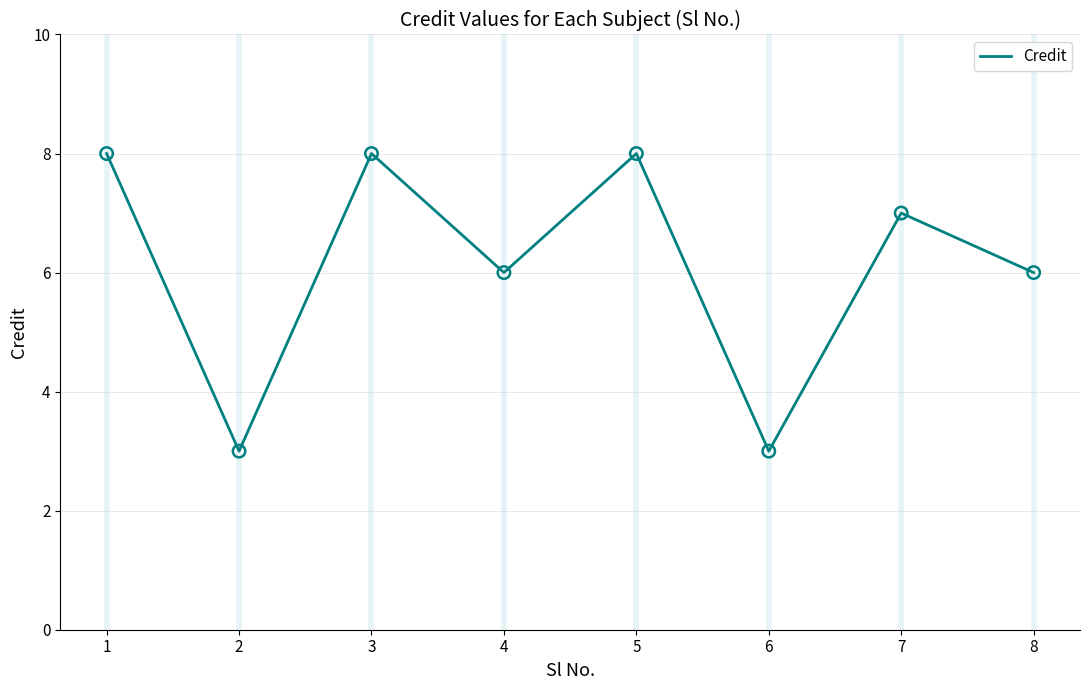

Between 5 and 4, which is larger?

5